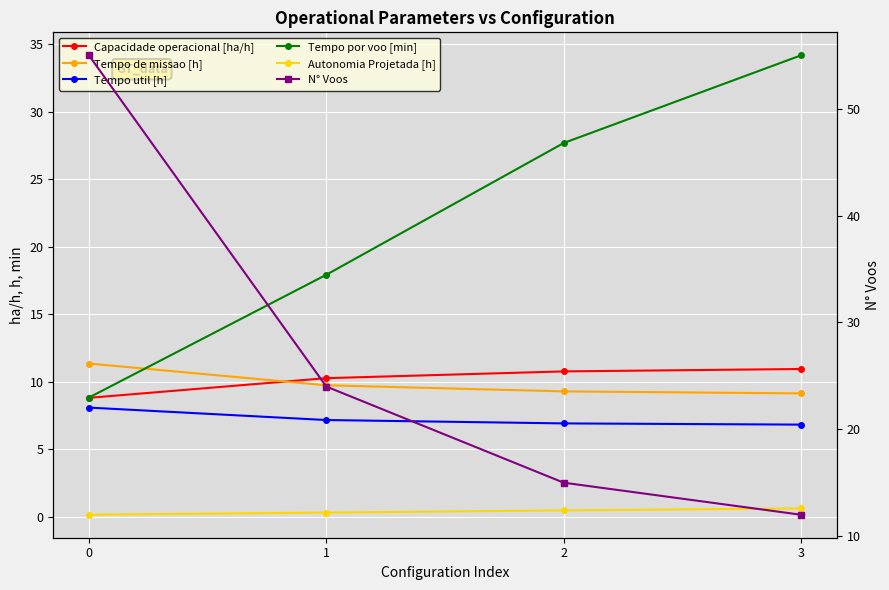

True or false: Tempo de missao [h] has a value of 13.6 at 2.

False